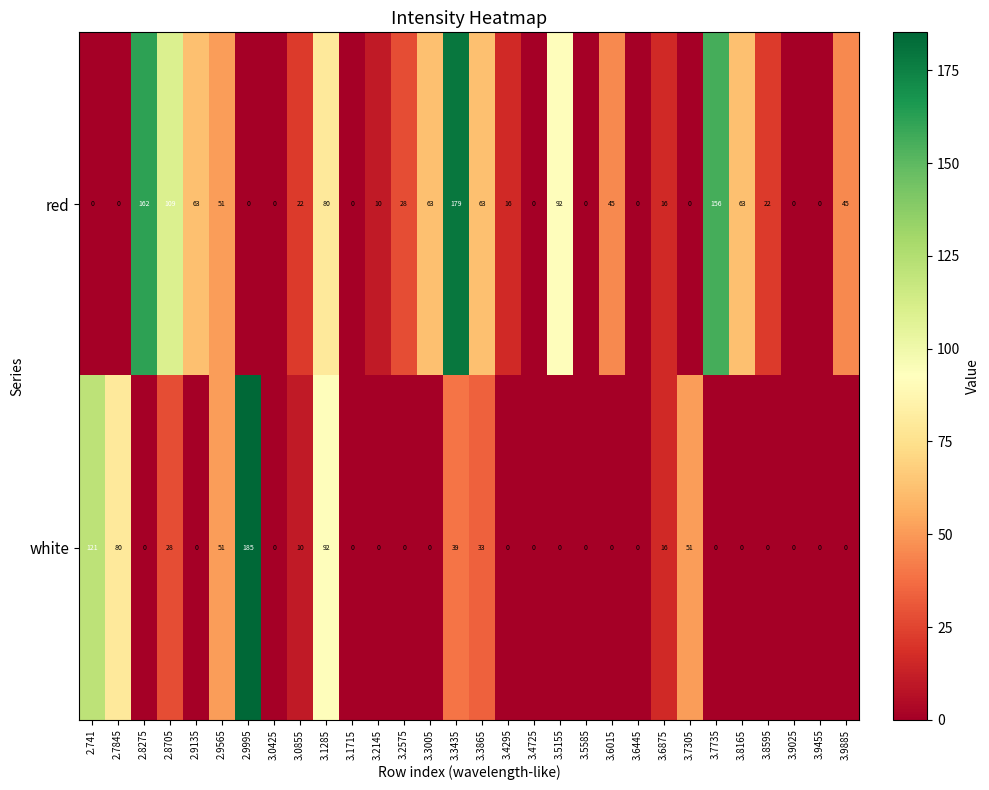

Which series has the largest range (max minus min)?

white